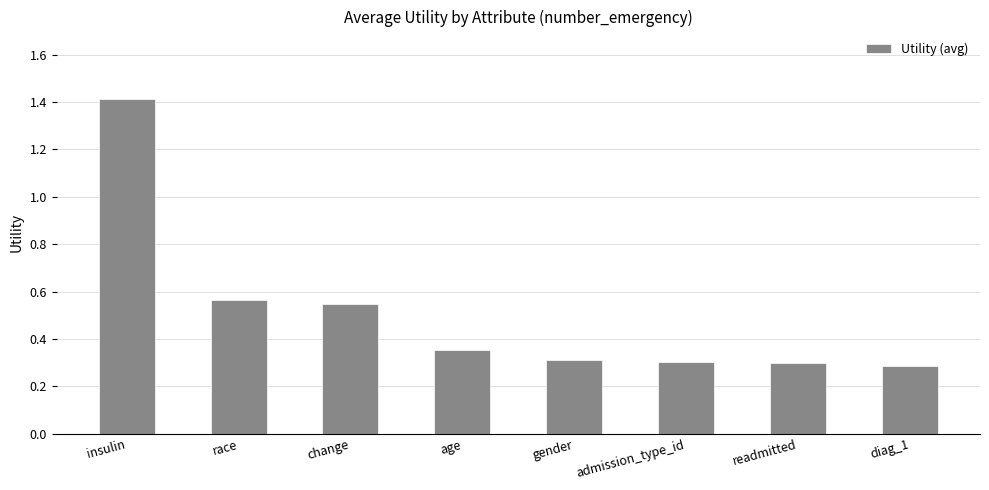

The value at gender is 0.3. True or false?

True